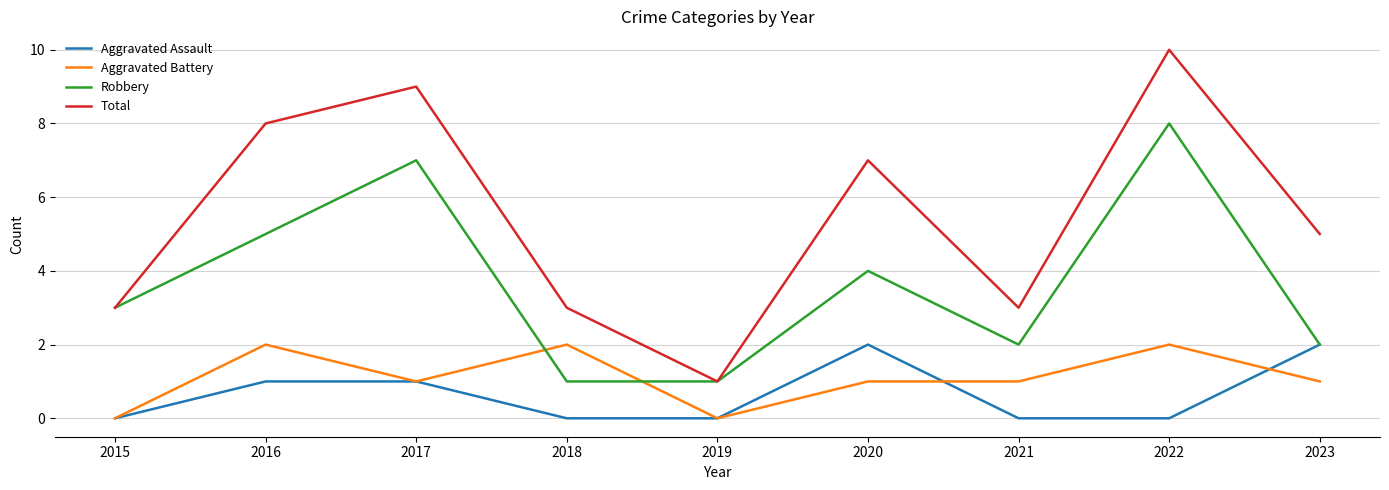

At which label is Robbery closest to 4?

2020